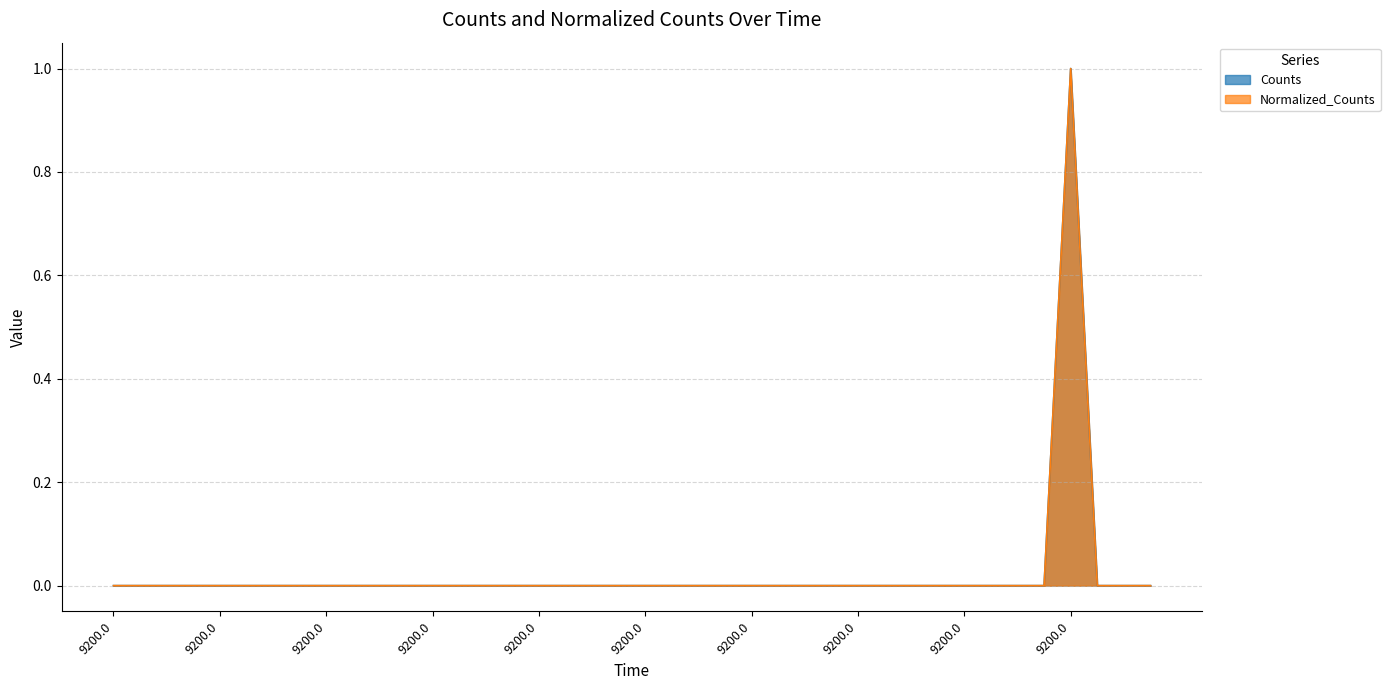

How many series are shown in this chart?

2